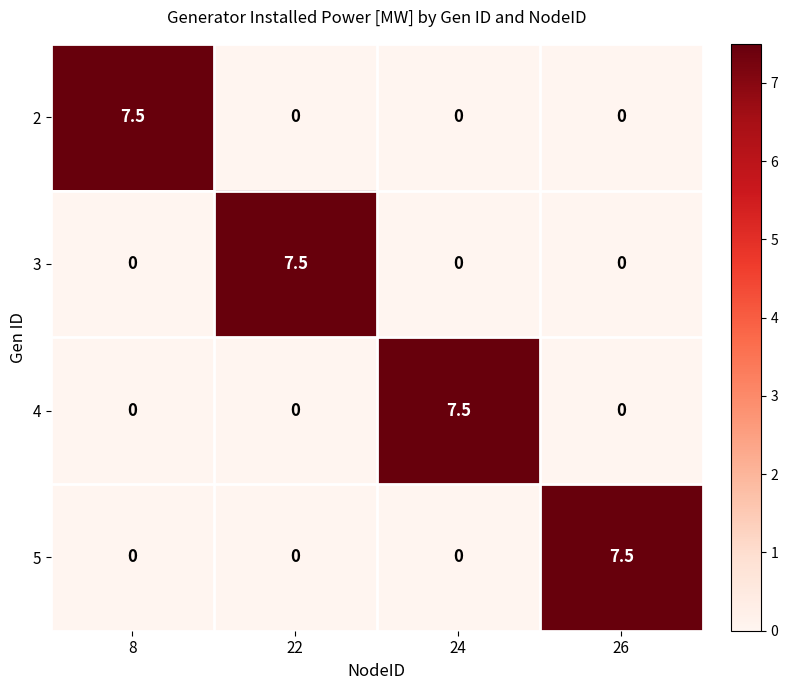

What is the sum of the 4 values at 8 and 24?

7.5